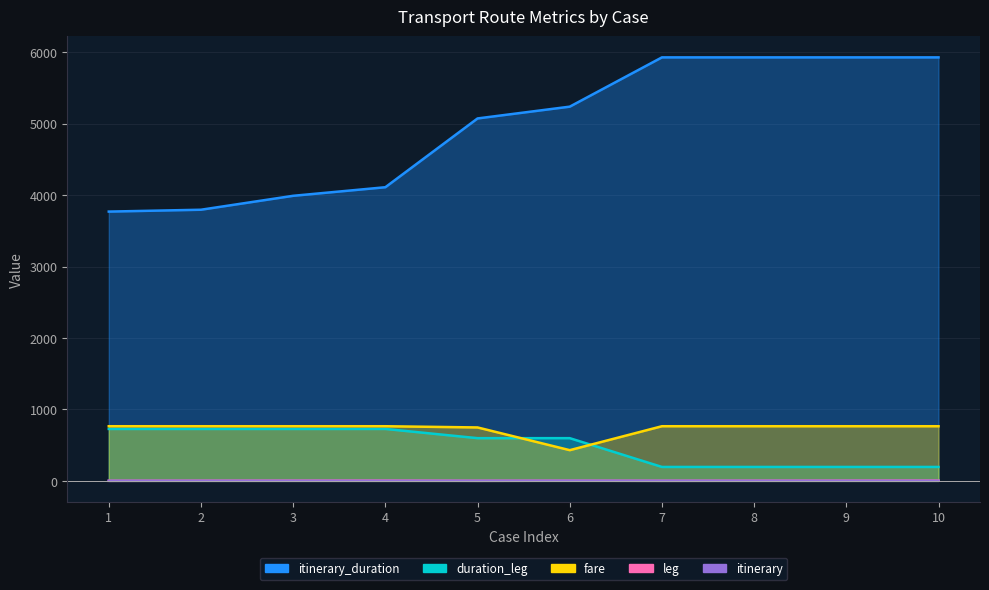

The itinerary series shows 1 at 2. True or false?

False